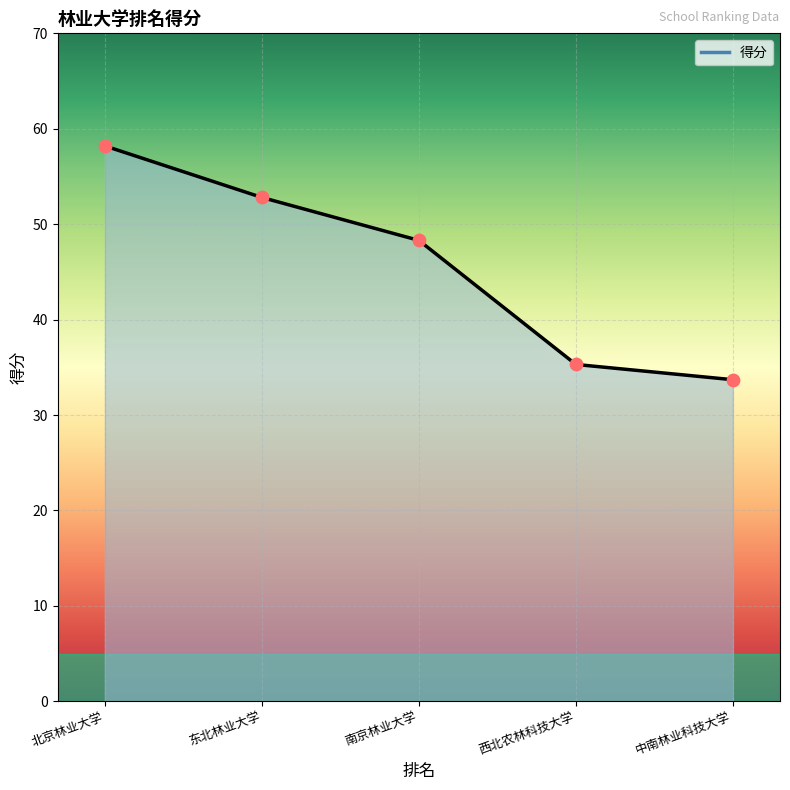

Between 北京林业大学 and 东北林业大学, which is larger?

北京林业大学